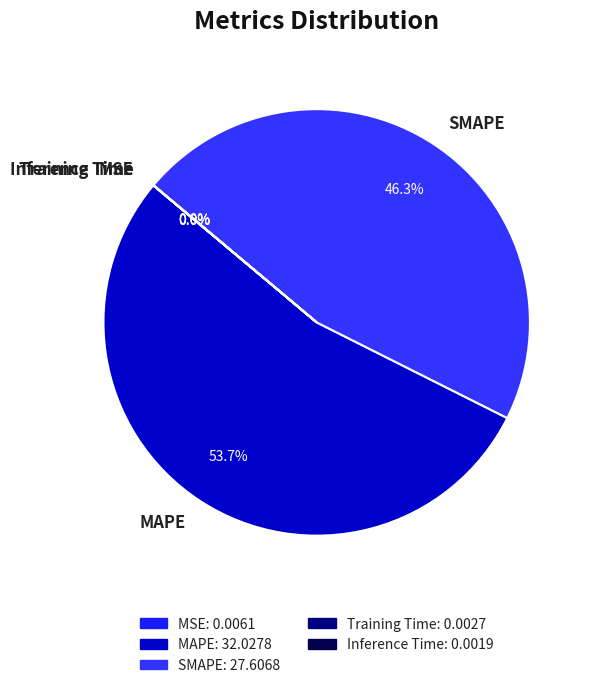

Does any single category account for the majority?

Yes